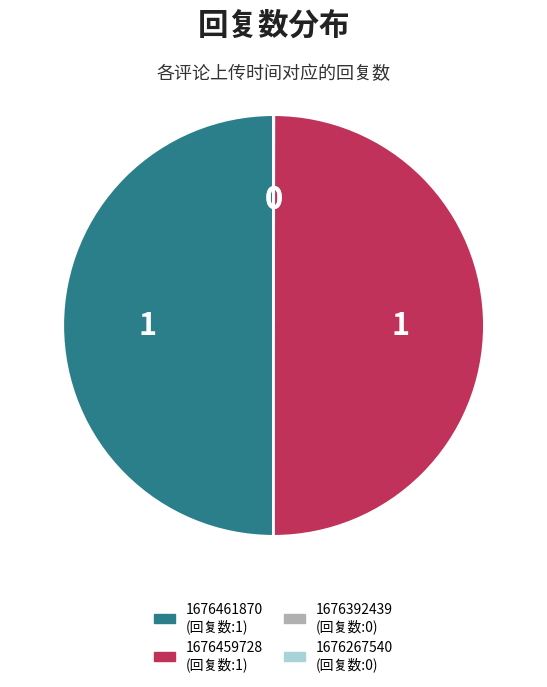

Combined, do 1676461870 (回复数:1) and 1676459728 (回复数:1) account for over 50%?

Yes